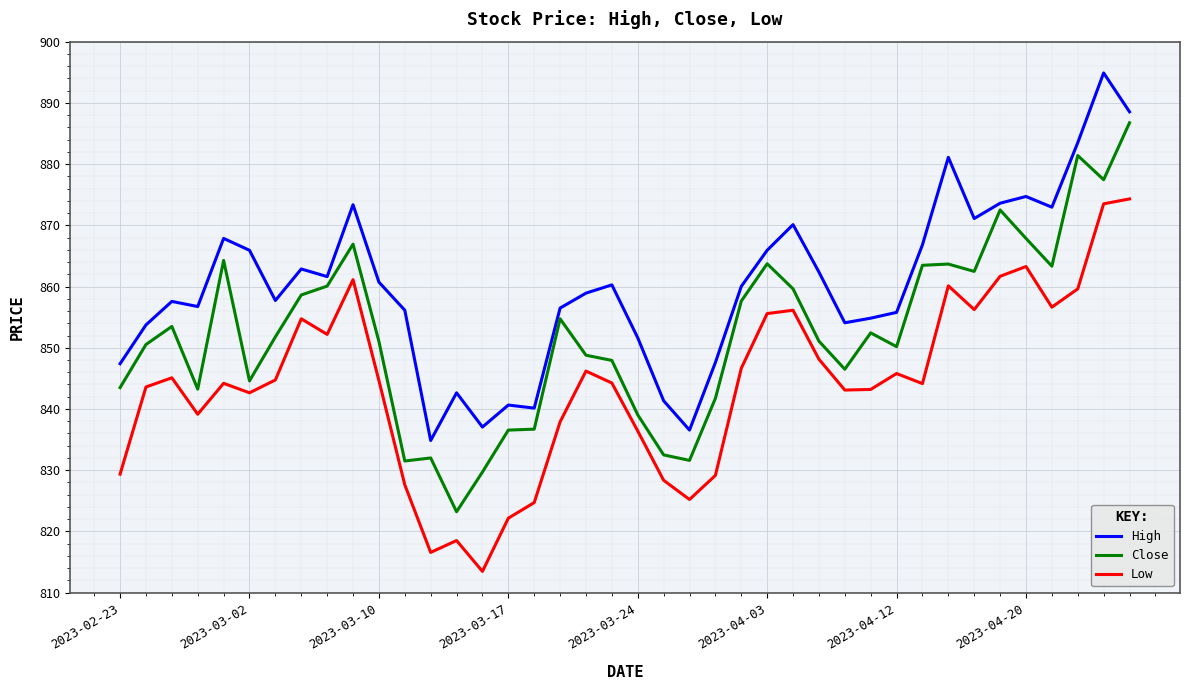

Which series has the largest range (max minus min)?

Close